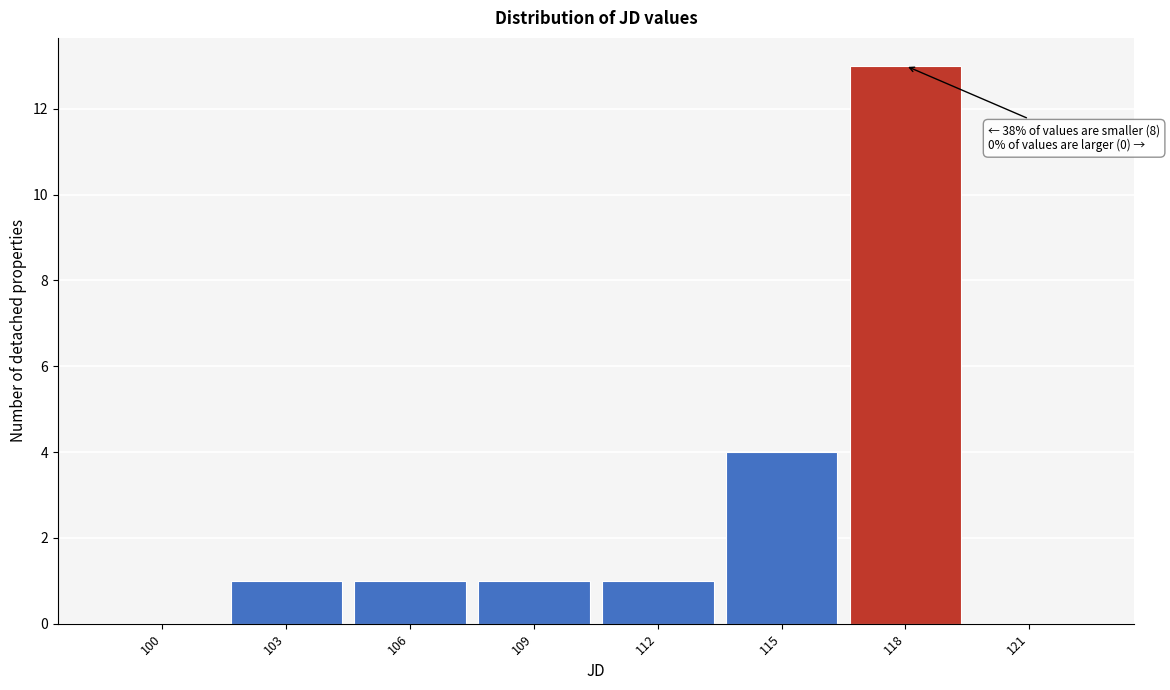

Reading left to right, list all the values displayed in this chart.

100=0	103=1	106=1	109=1	112=1	115=4	118=13	121=0